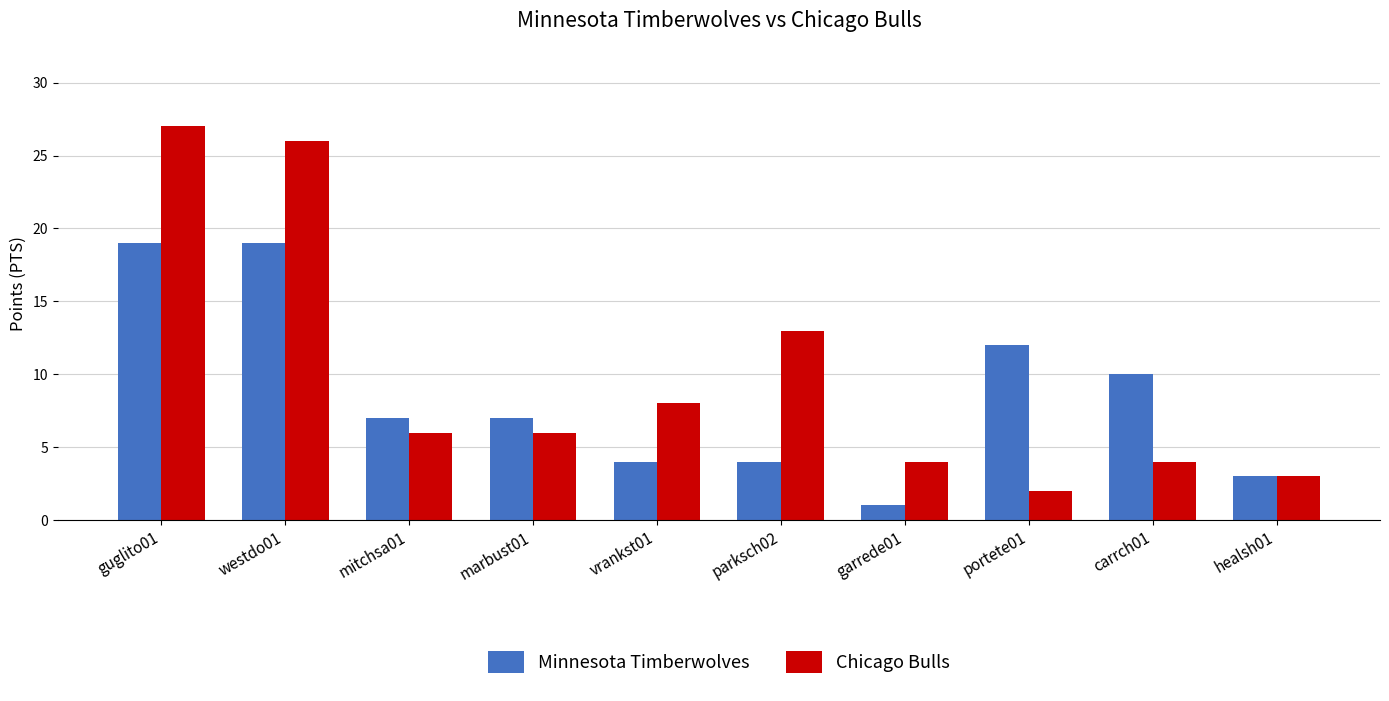

Is it true that Minnesota Timberwolves equals 4 at marbust01?

False